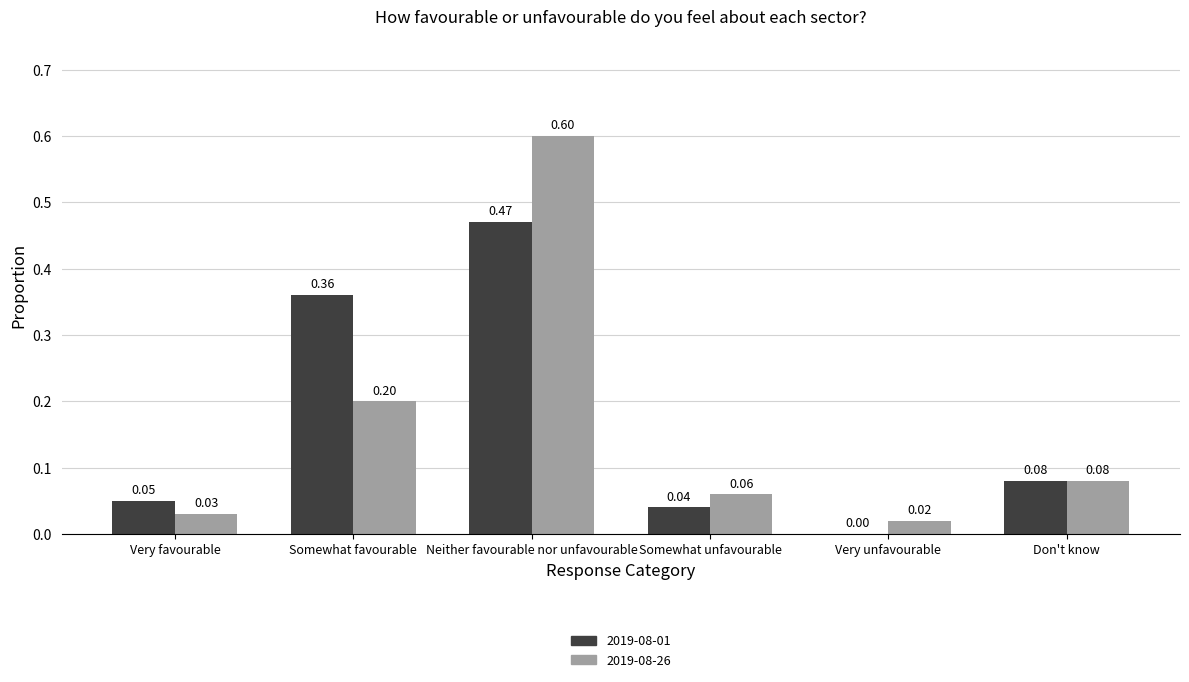

Is the value of 2019-08-26 at Somewhat unfavourable greater than the value of 2019-08-01 at Neither favourable nor unfavourable?

No